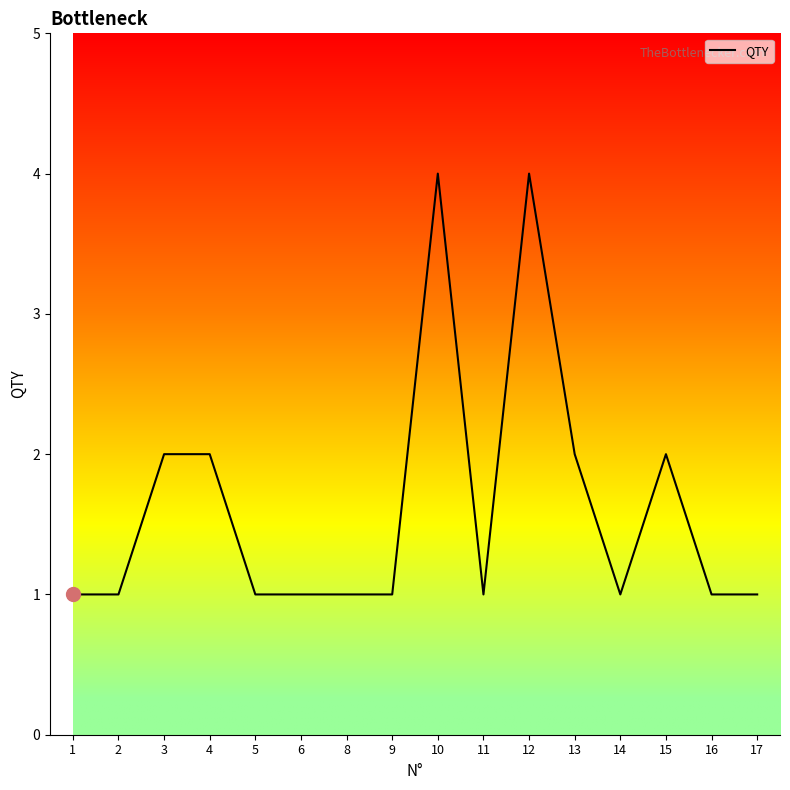

Approximately how many times larger is the value at 4 compared to 5?

2.0